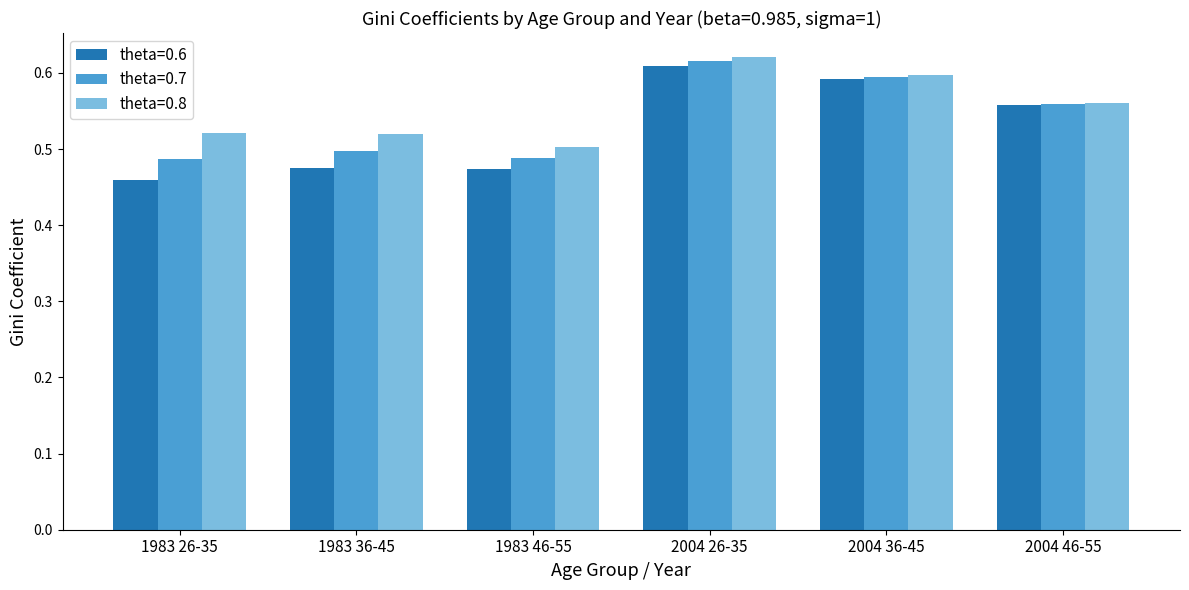

What is the sum of the theta=0.6 values at 2004 36-45 and 2004 26-35?

1.2